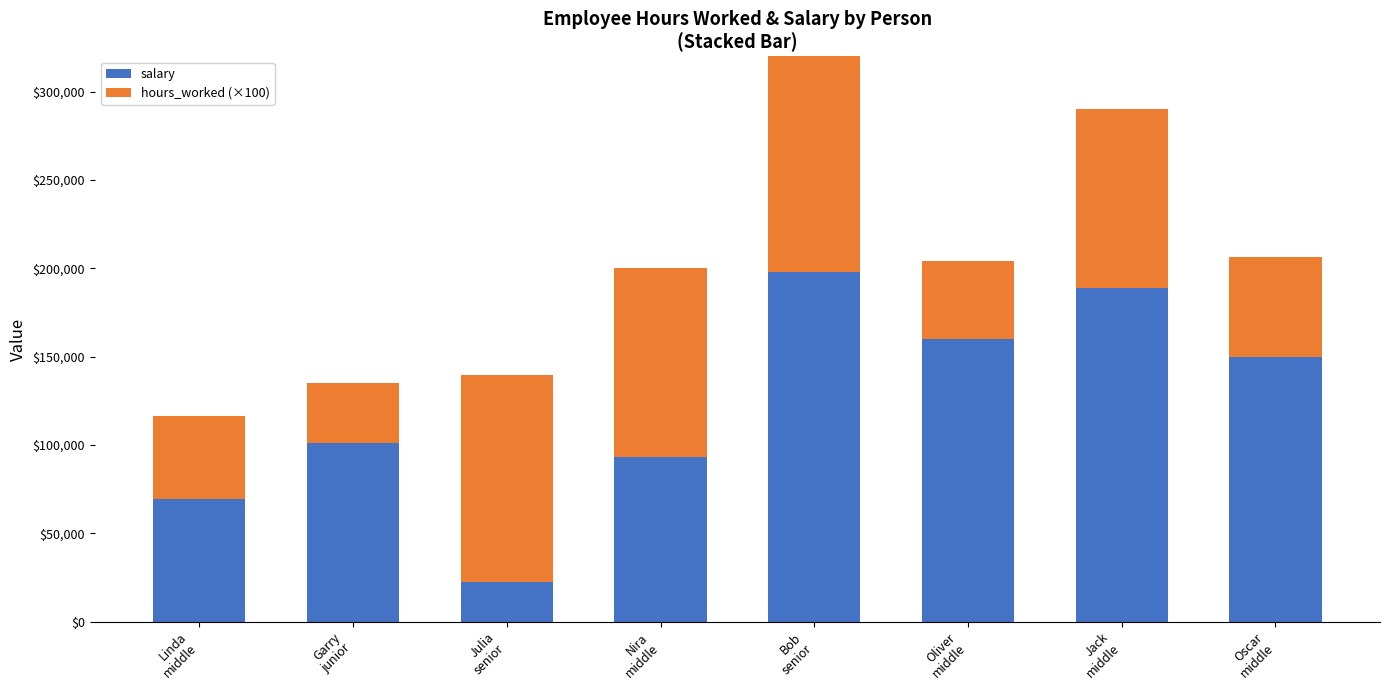

Rank the series at Oscar
middle from lowest to highest value.

hours_worked (×100), salary